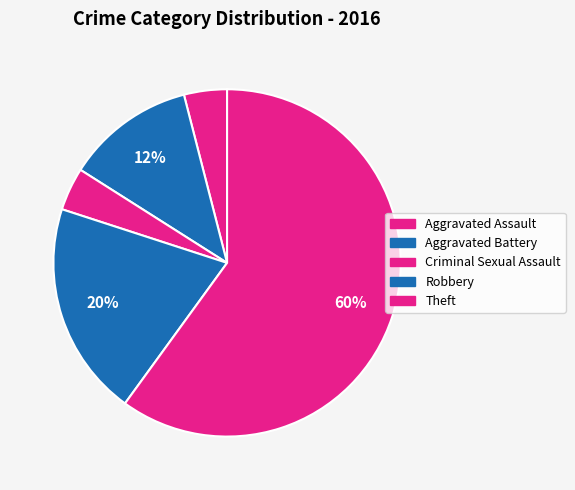

How many segments does this pie chart have?

5